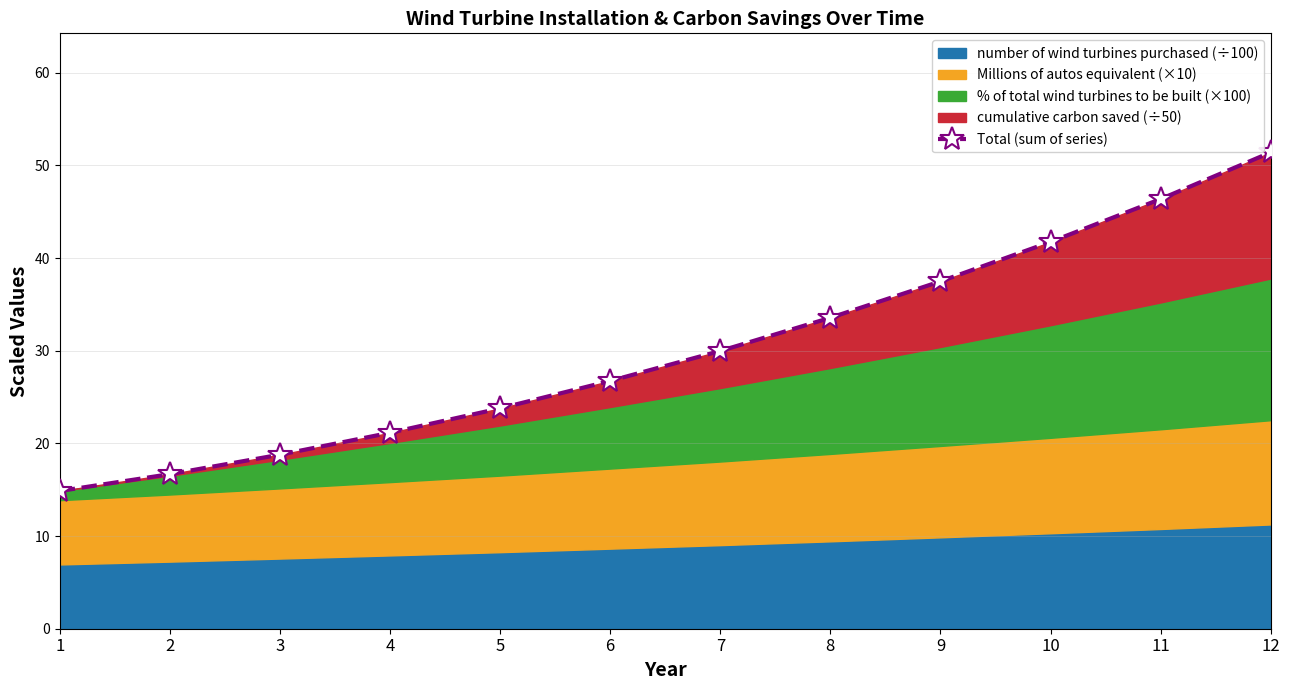

List the labels in order of value, largest first.

12, 11, 10, 9, 8, 7, 6, 5, 4, 3, 2, 1